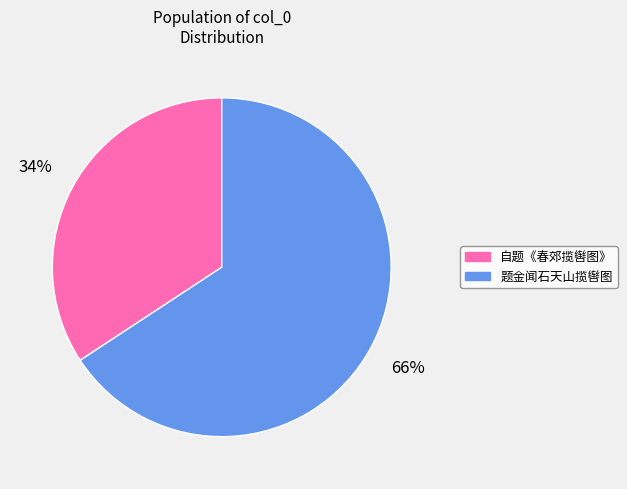

Which slice is the largest?

题金闻石天山揽辔图